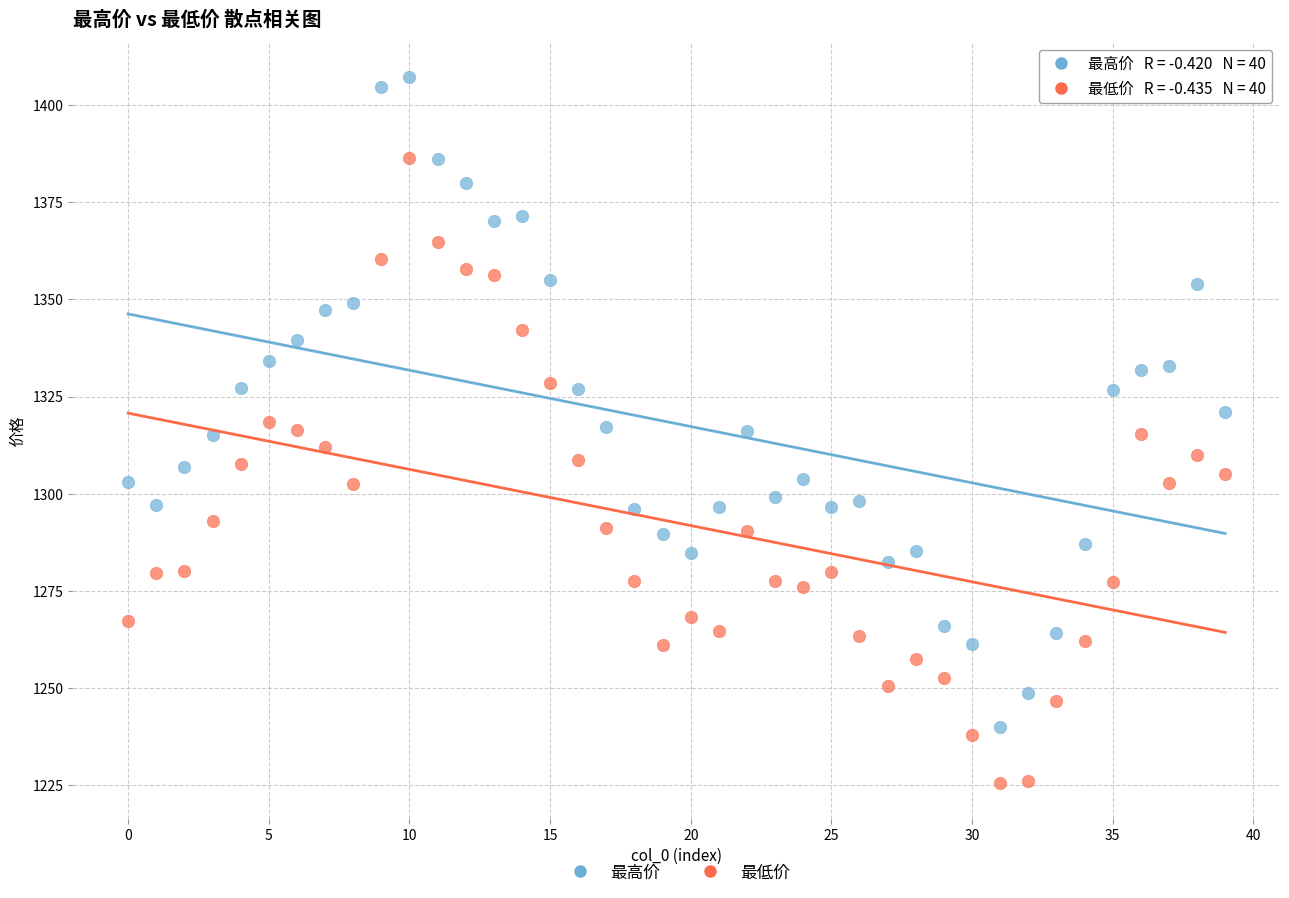

Which series reaches the minimum Y coordinate?

最低价